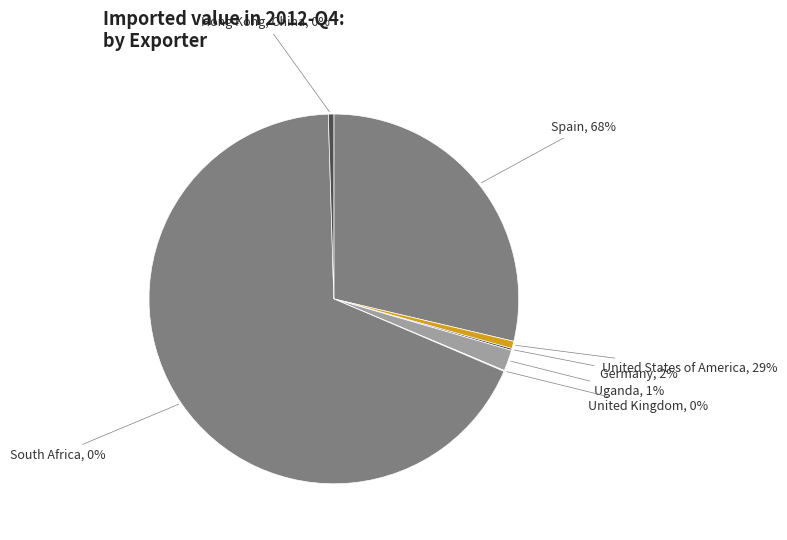

Rank the categories by value from highest to lowest.

Spain, United States of America, Germany, Uganda, Hong Kong, China, United Kingdom, South Africa